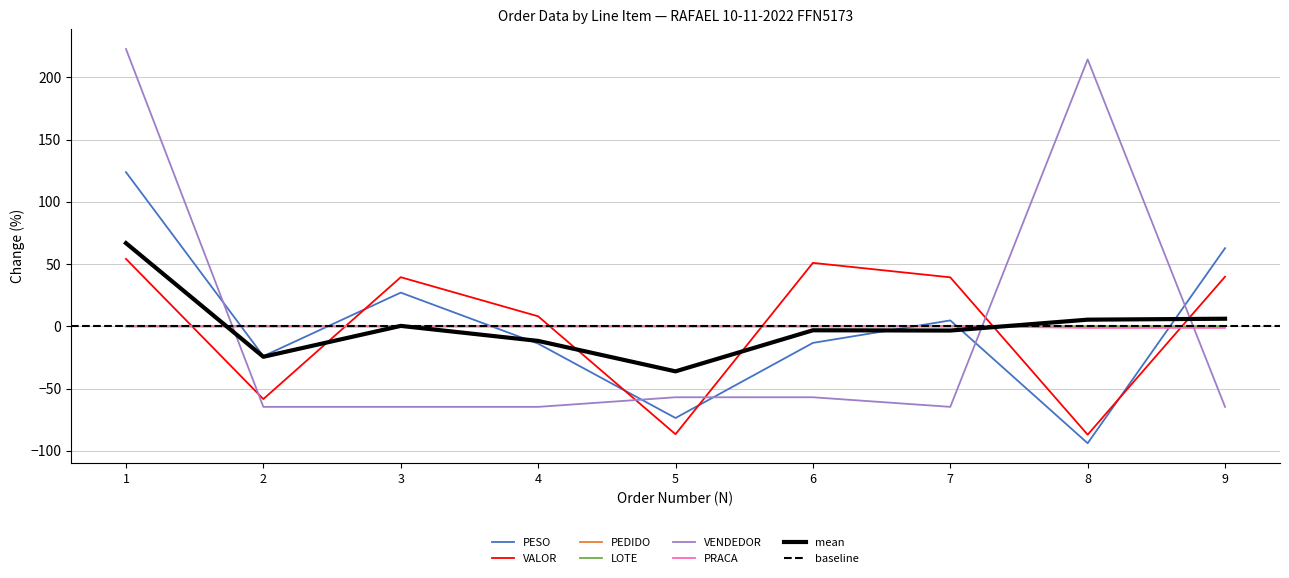

The value of PEDIDO at 2 is 0.0. True or false?

False